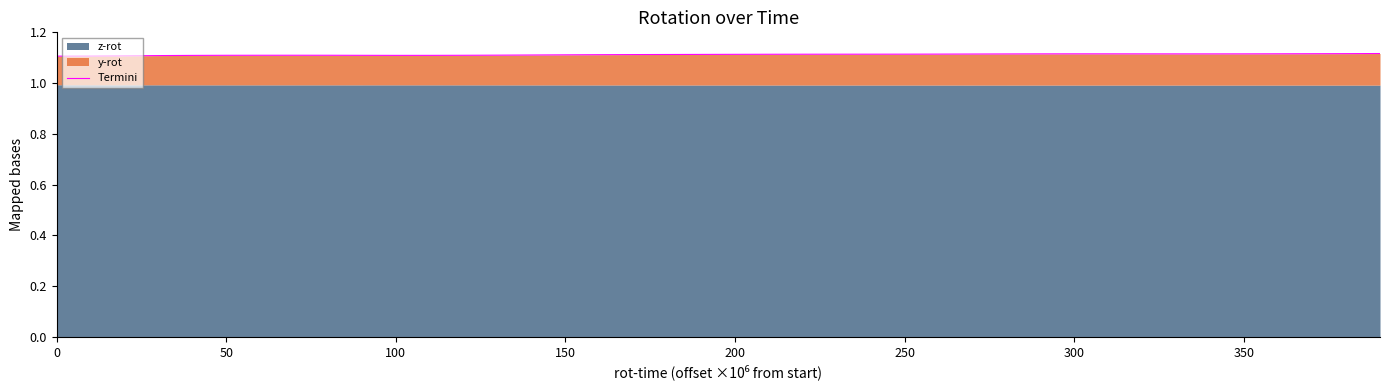

True or false: the data has more than 0 interior local peaks.

True